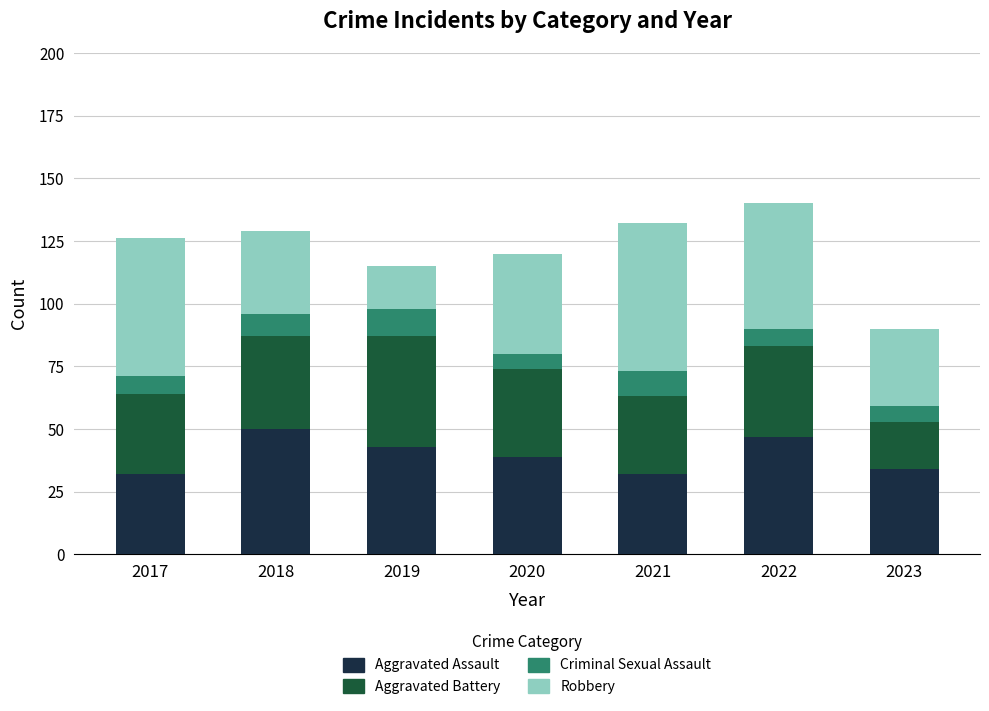

Is it true that Aggravated Assault equals 45 at 2021?

False